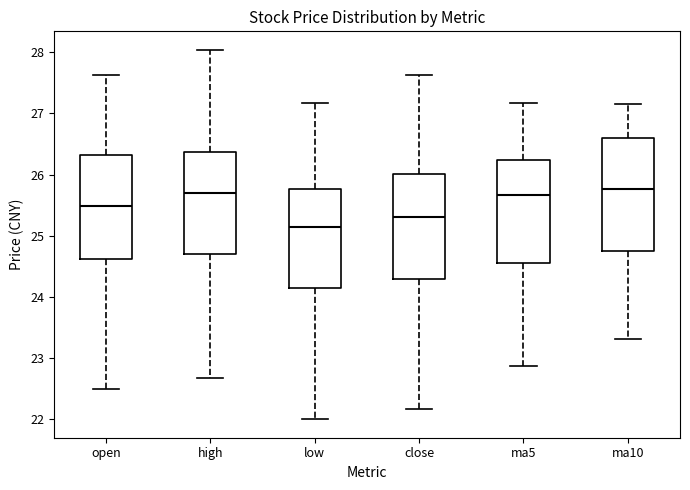

Where does the median line of the box for close sit on the y-axis? The values are not printed on the chart, so give them approximately, as read against the axis.

25.3